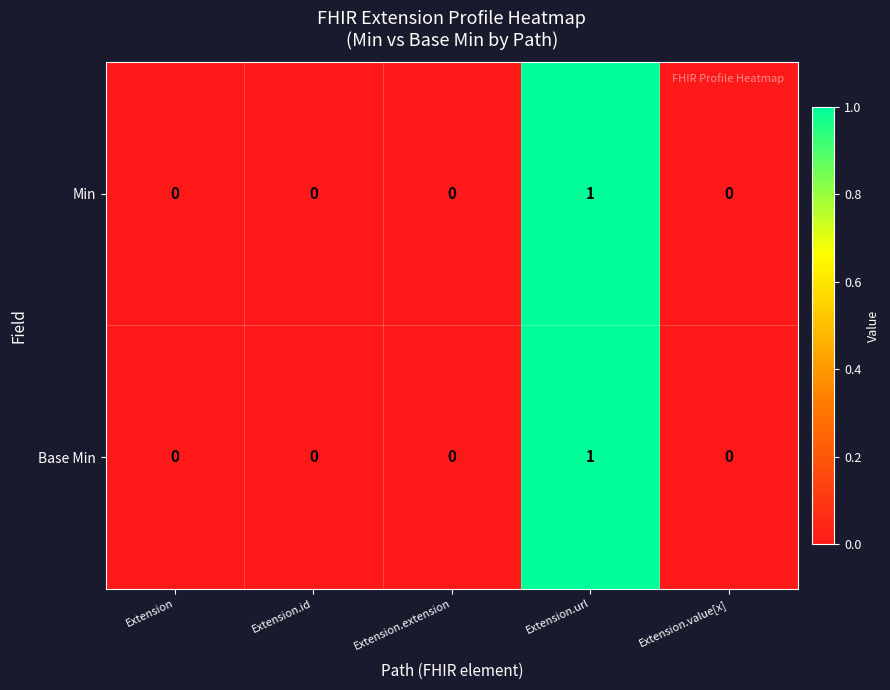

At which label does Min reach its peak?

Extension.url